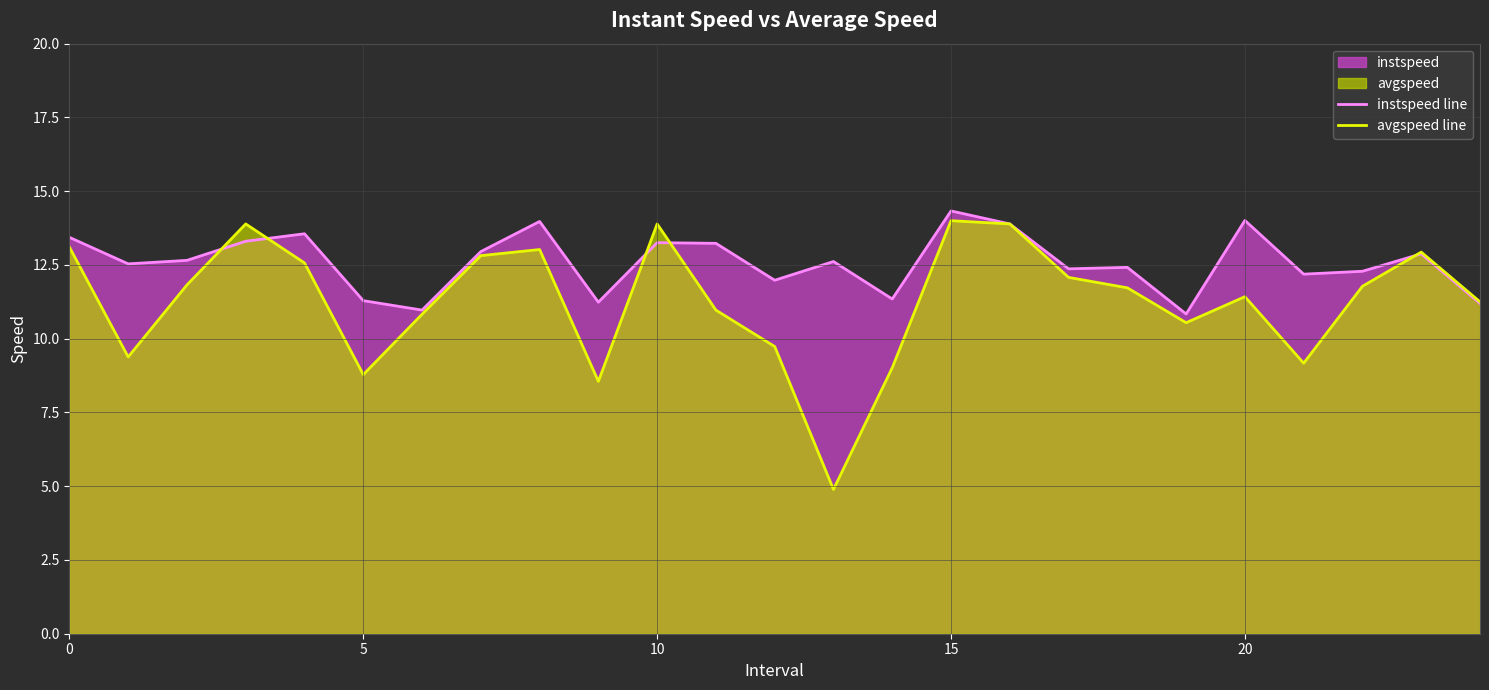

What is the total value across all series at 21?

21.4